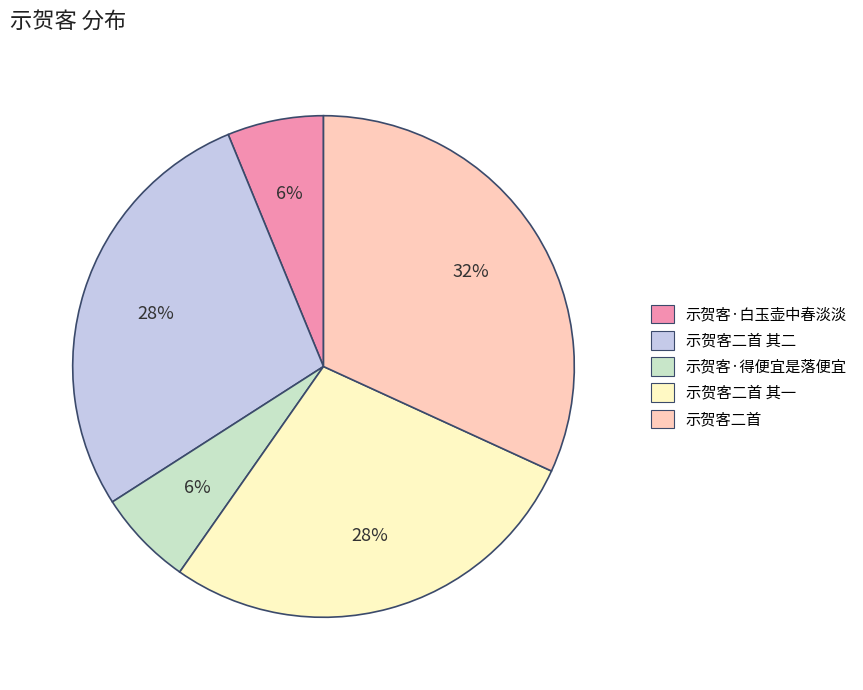

Is there any slice that represents more than half of the pie?

No